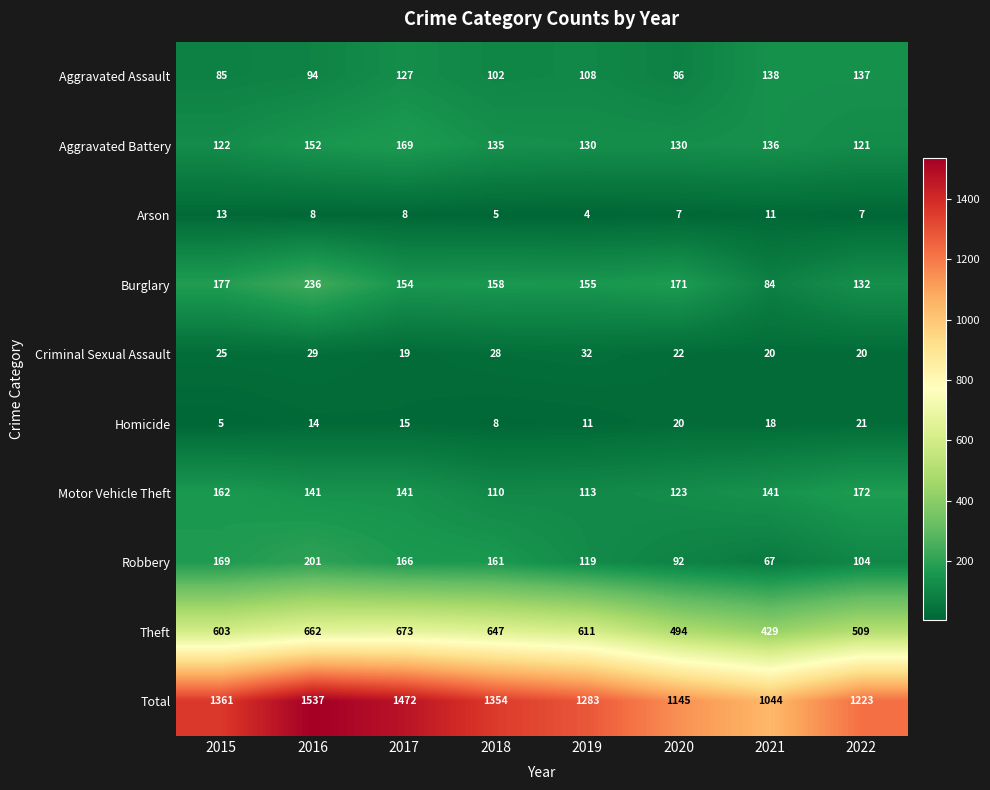

Is it true that Aggravated Assault equals 229 at 2021?

False